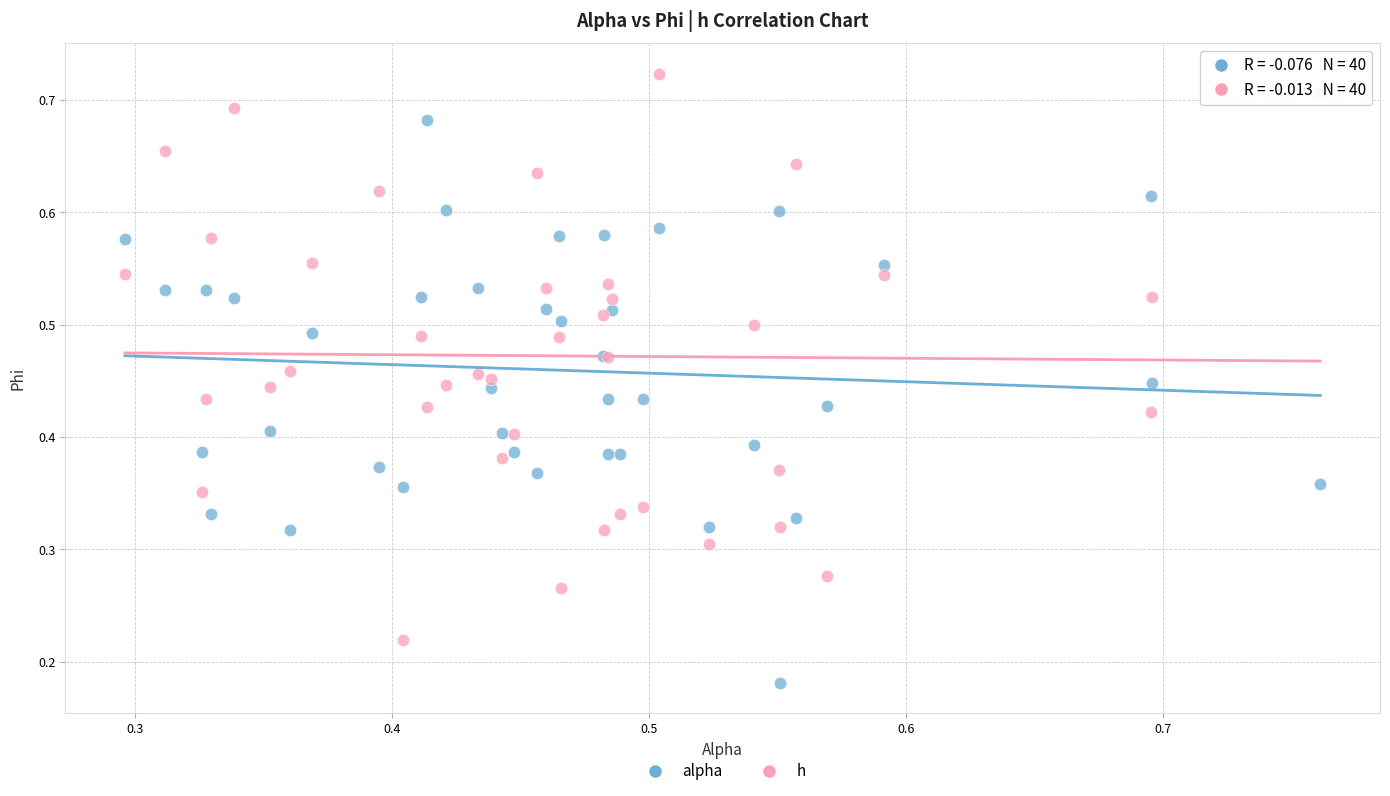

Which series contains the lowest Y value?

alpha